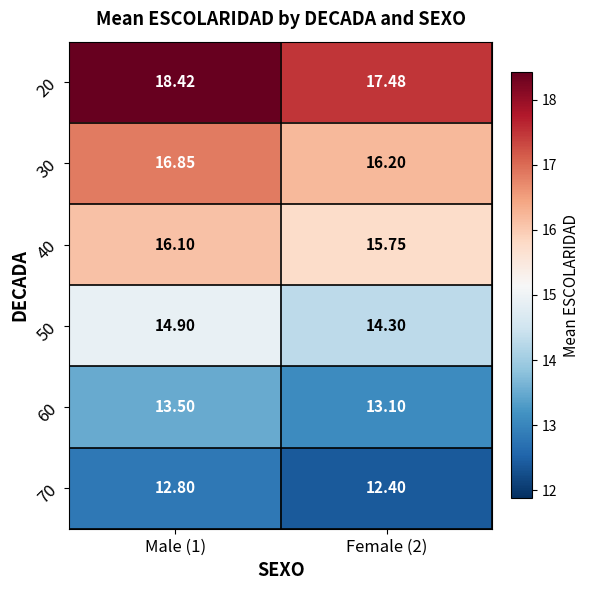

Is the value of 30 at Female (2) greater than the value of 70 at Male (1)?

Yes